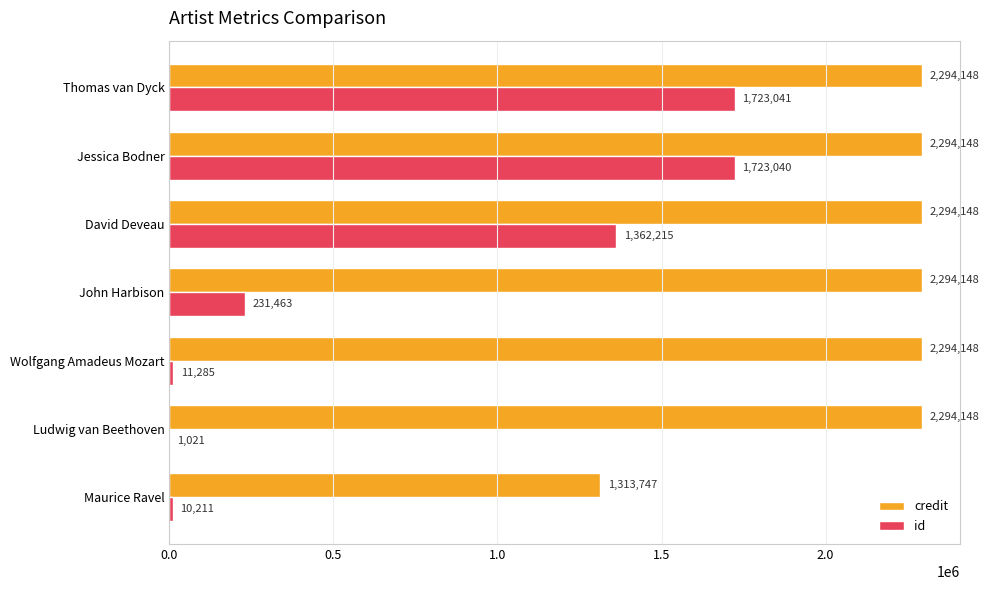

The value of credit at Maurice Ravel is 1313747. True or false?

True